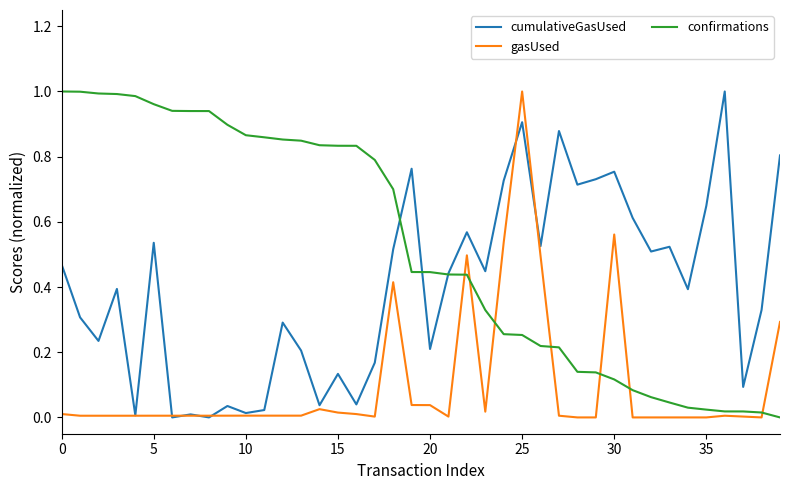

Which series ends up on top after the final intersection of gasUsed and confirmations?

gasUsed